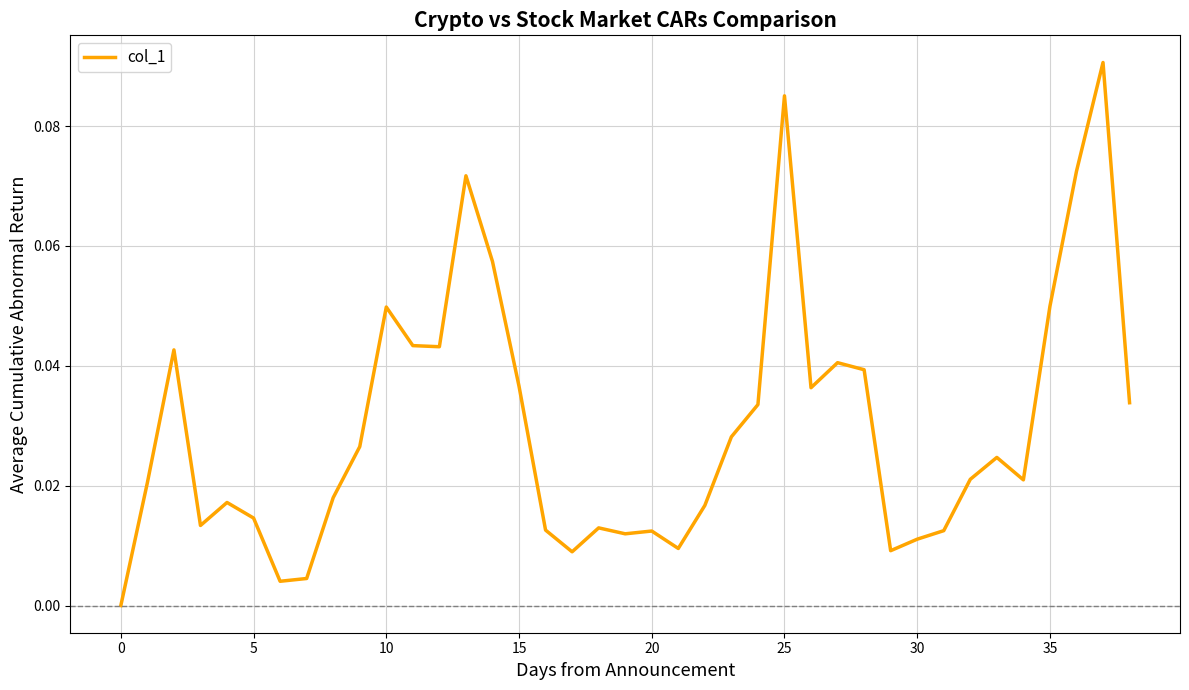

True or false: the data has more than 1 interior local peaks.

True